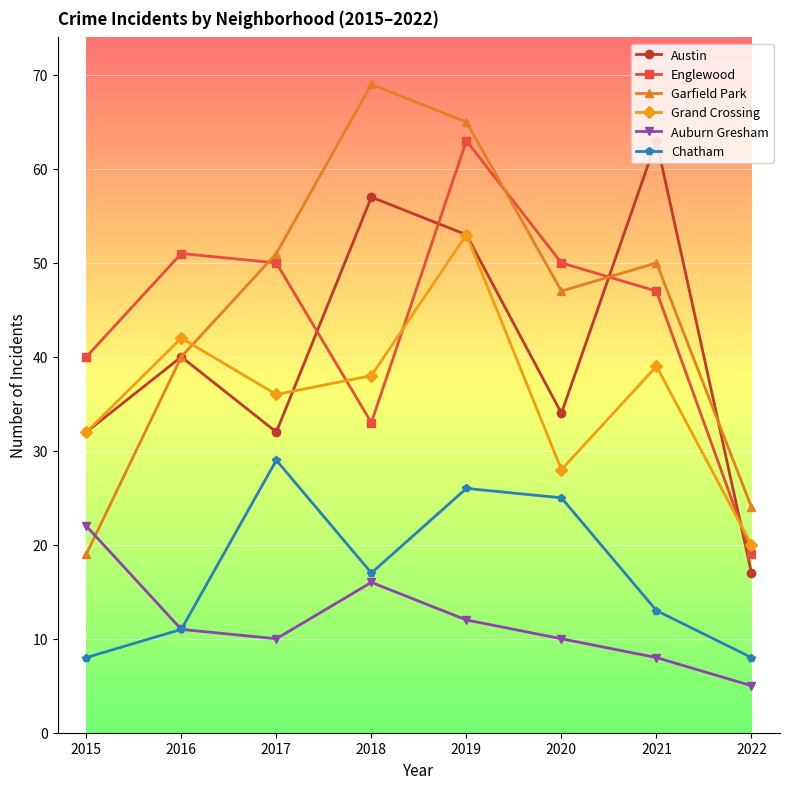

How many categories are shown in the chart?

8